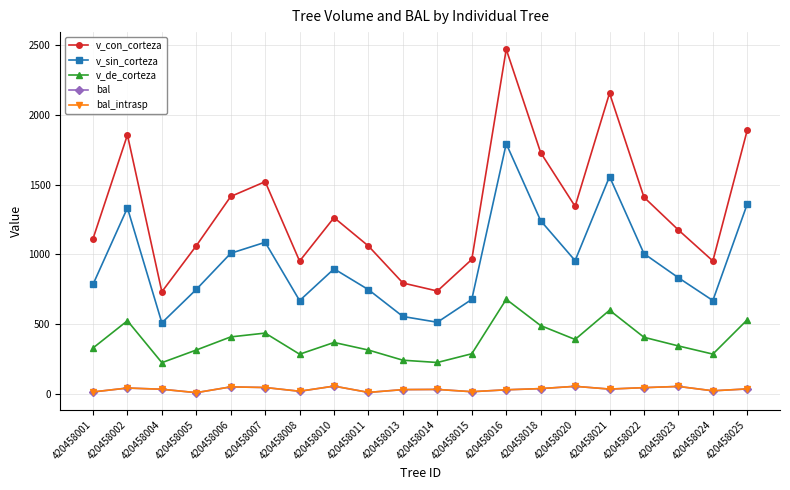

Is this an area chart (filled region under the line)?

No